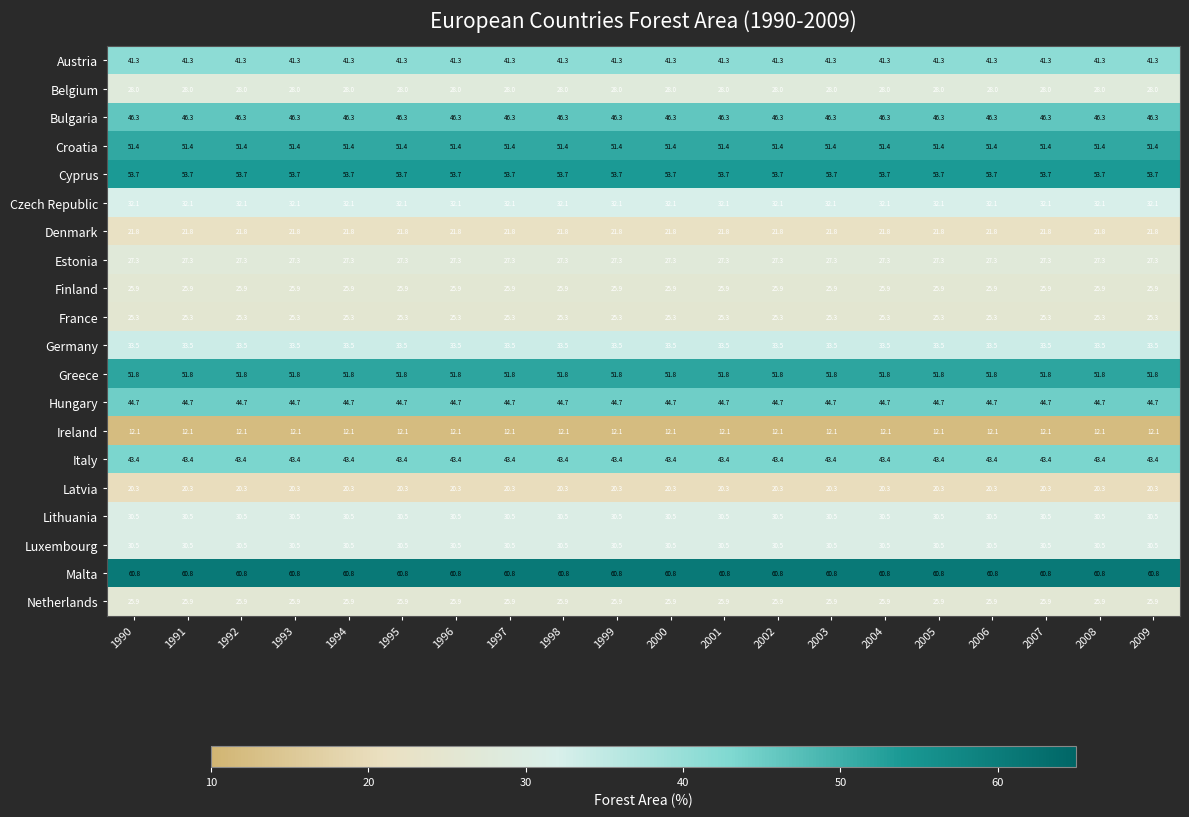

What is the difference between the highest and lowest values at 1999?

48.7